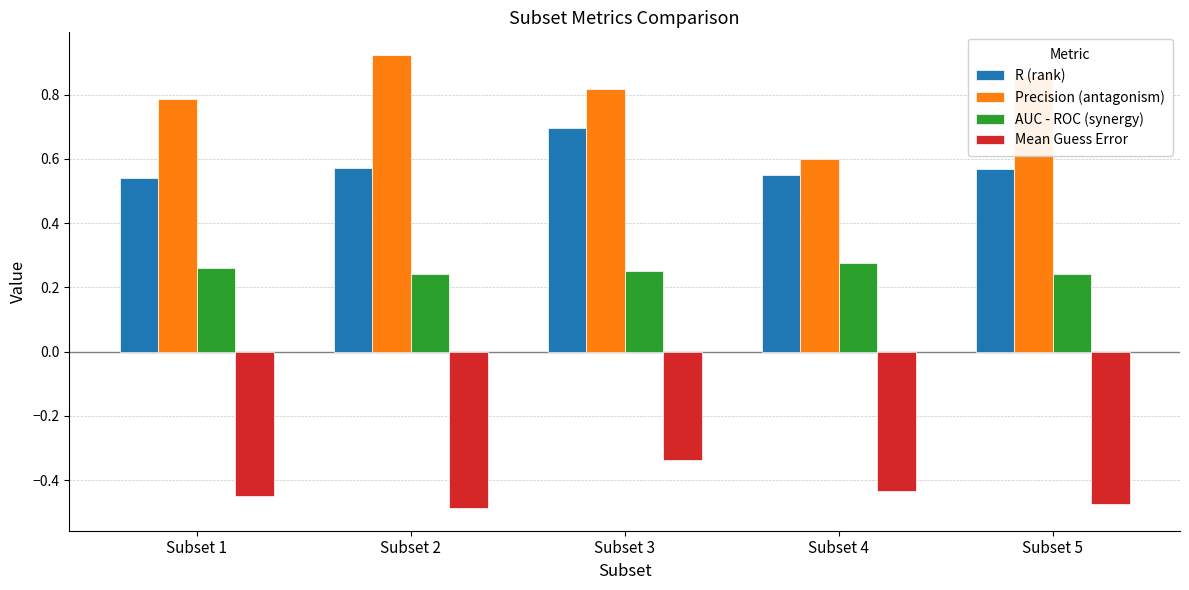

At which label does Mean Guess Error reach its minimum?

Subset 2